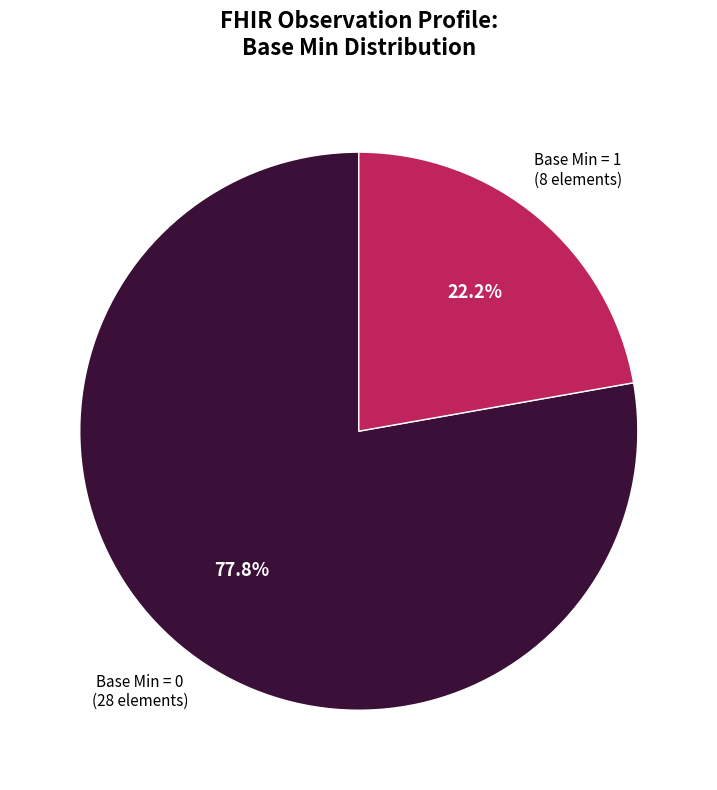

Combined, do Base Min = 1 and Base Min = 0 account for over 50%?

Yes